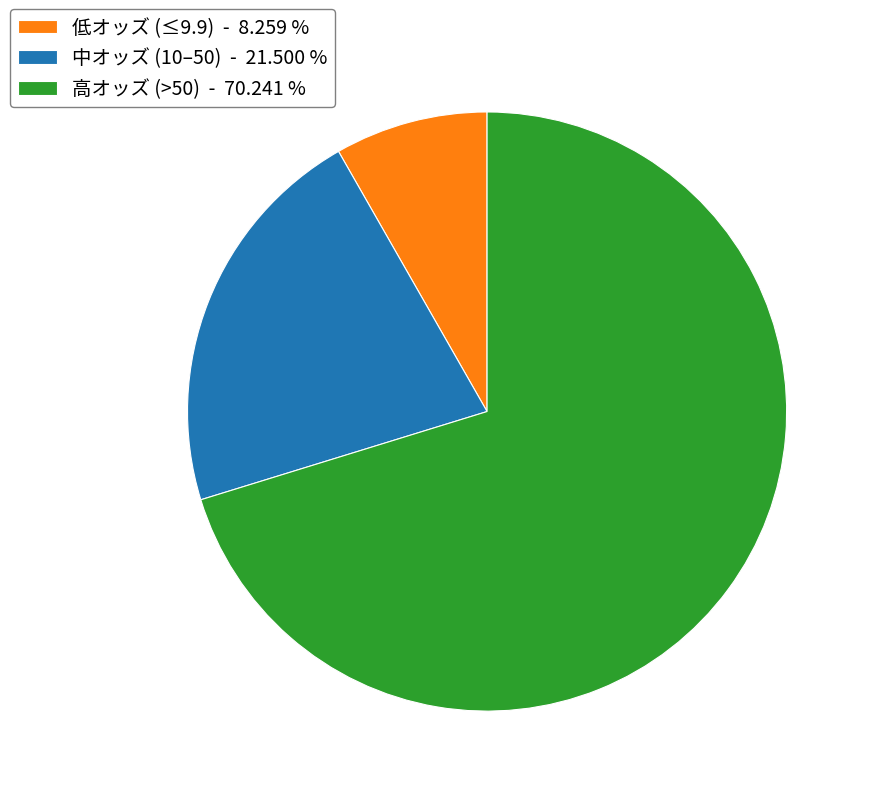

Rank the categories by value from highest to lowest.

高オッズ (>50) - 70.241 %, 中オッズ (10–50) - 21.500 %, 低オッズ (≤9.9) - 8.259 %